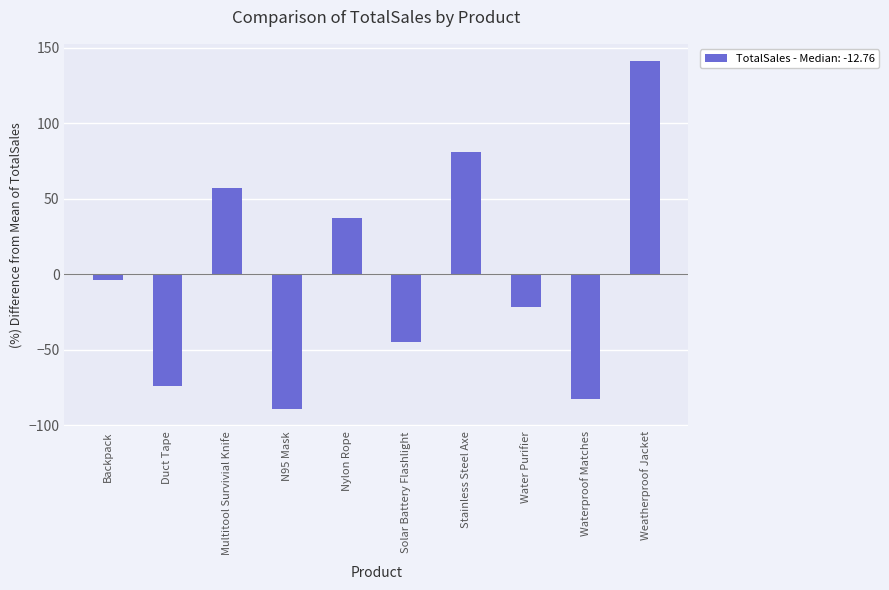

Rank the categories by value from lowest to highest.

N95 Mask, Waterproof Matches, Duct Tape, Solar Battery Flashlight, Water Purifier, Backpack, Nylon Rope, Multitool Survivial Knife, Stainless Steel Axe, Weatherproof Jacket